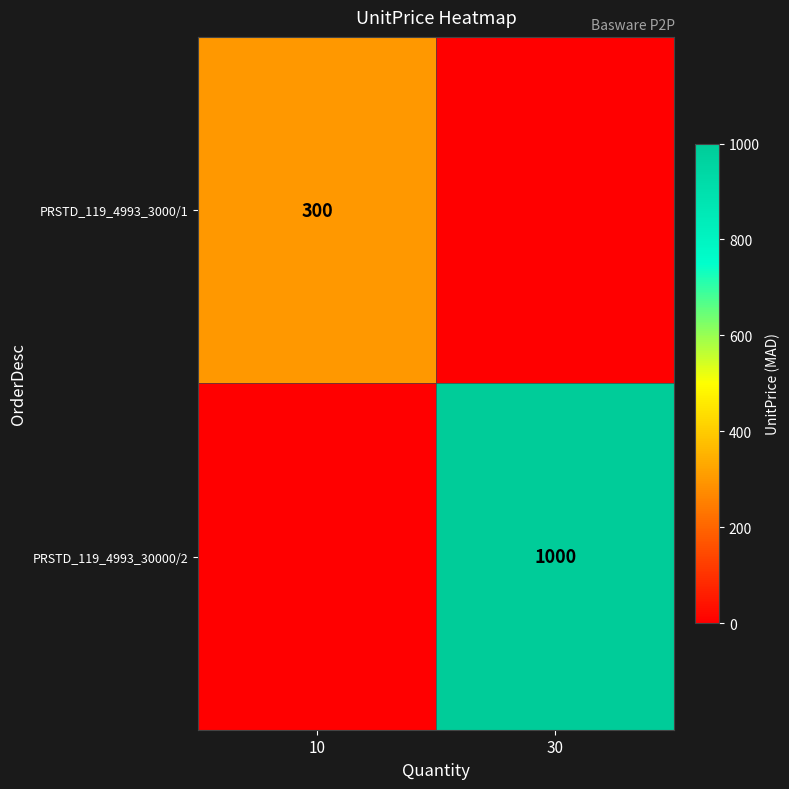

Is the value of PRSTD_119_4993_3000/1 at 10 greater than the value of PRSTD_119_4993_30000/2 at 30?

No